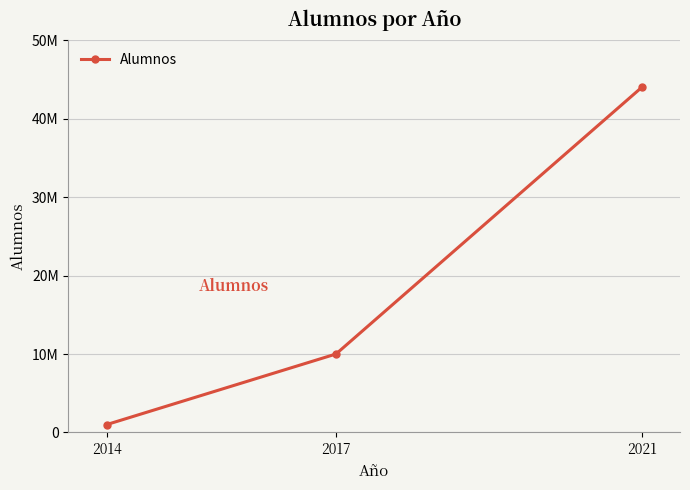

What is the average value?

18333333